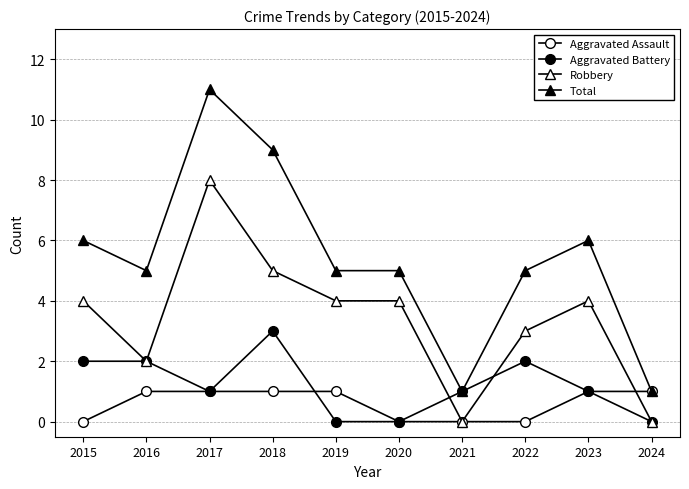

What is the value of the Robbery point at the 3rd from the left?

8